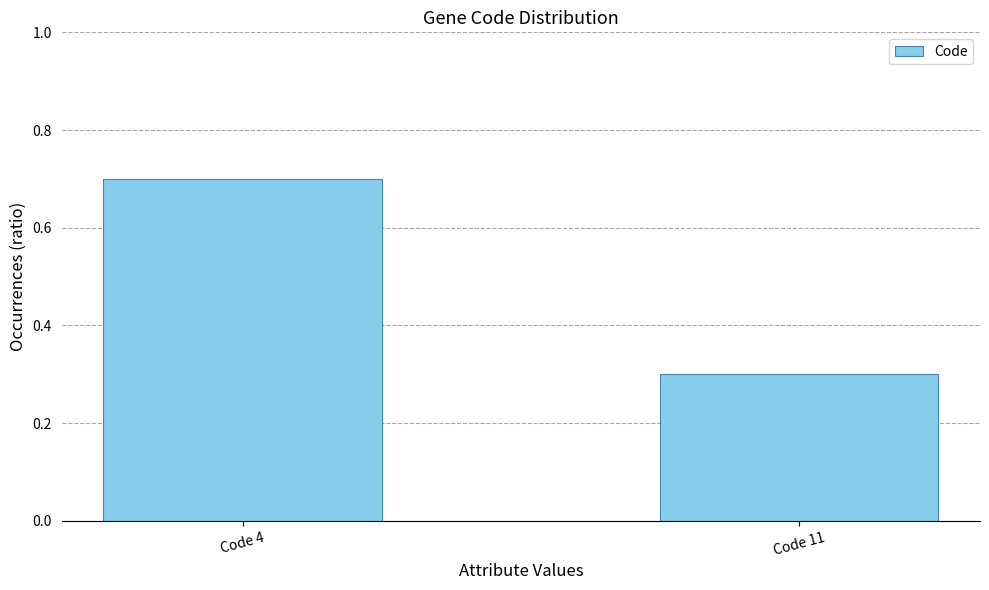

What is the difference between the maximum and minimum values?

0.4